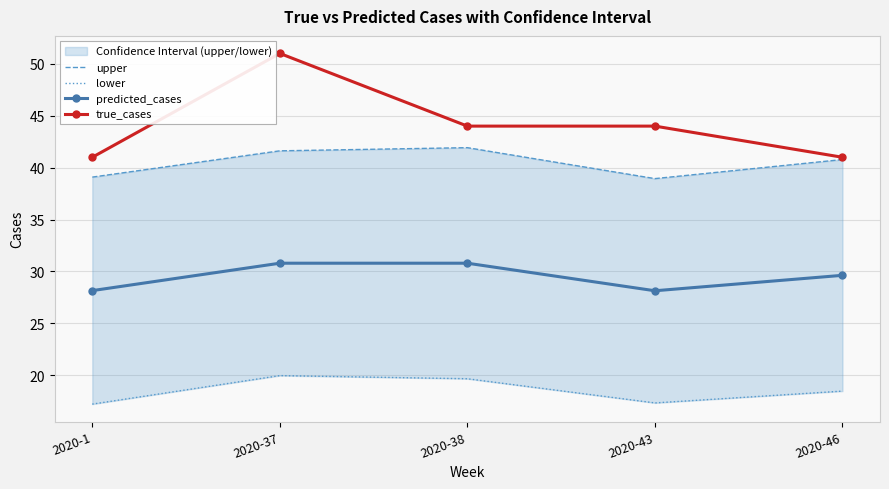

What is the sum of the predicted_cases values at 2020-46 and 2020-38?

60.4